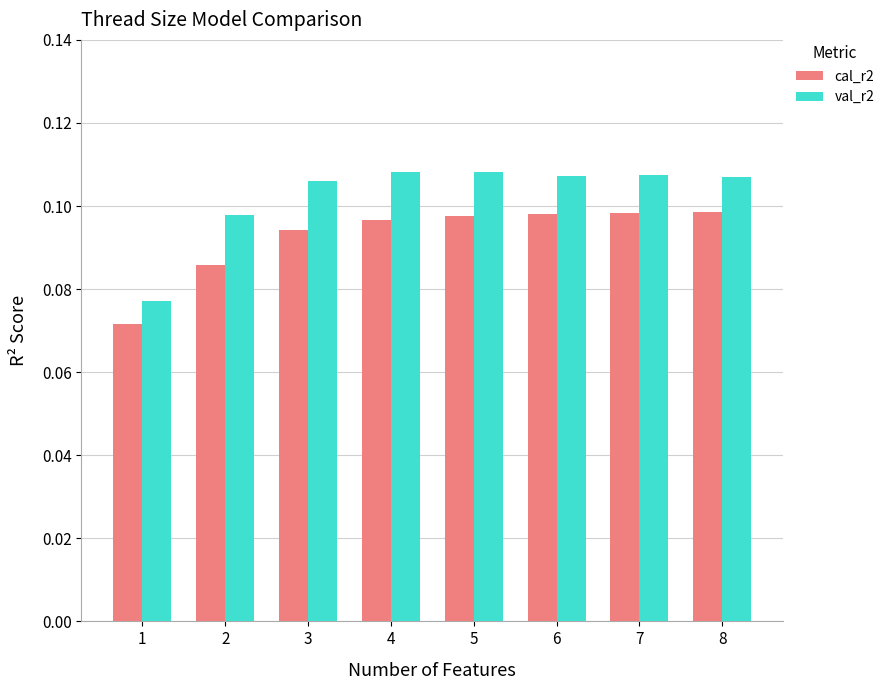

Rank the series by their average value, from highest to lowest.

val_r2, cal_r2